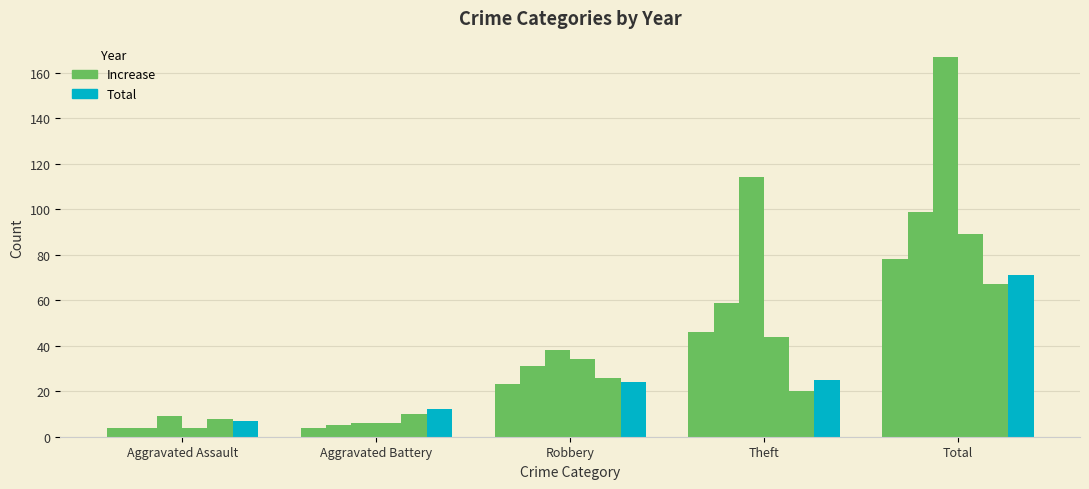

Count the number of categories in the chart.

5